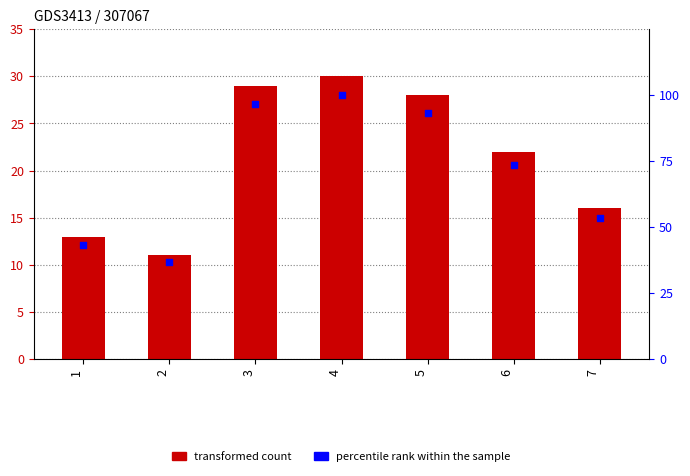

At which category is the sum across all series the highest?

4